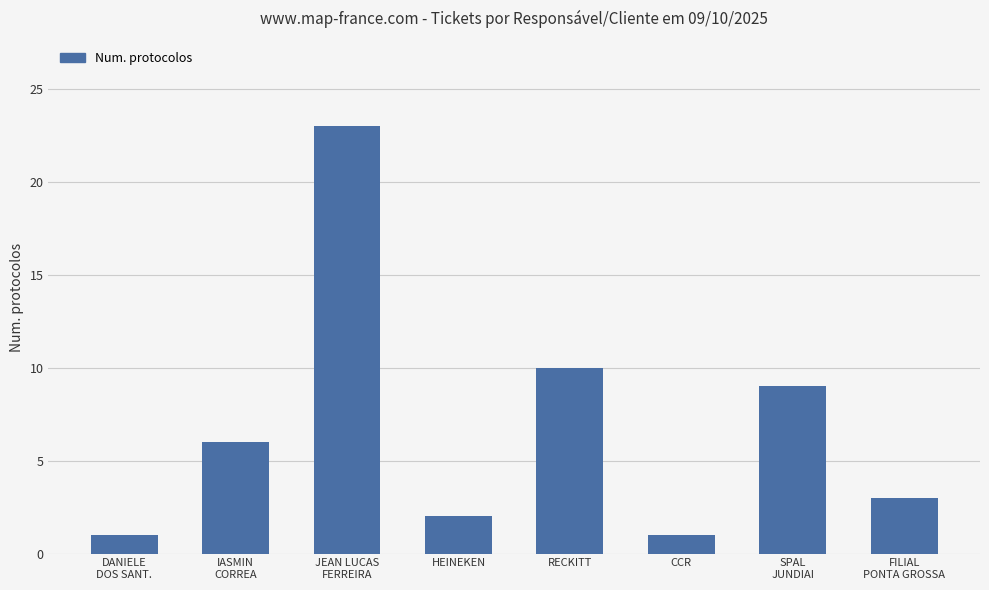

How many data points are less than 6?

4